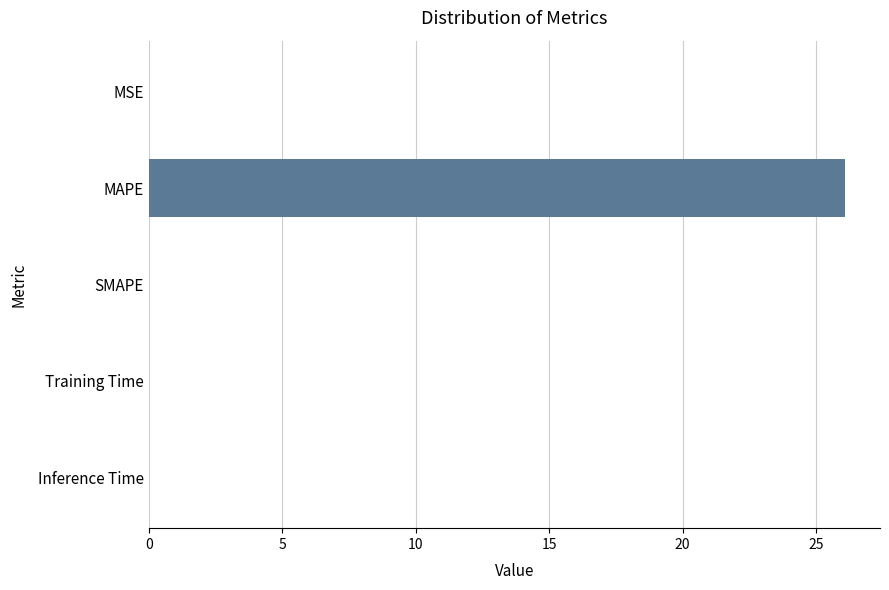

At which category does the chart reach its peak across all series?

MAPE